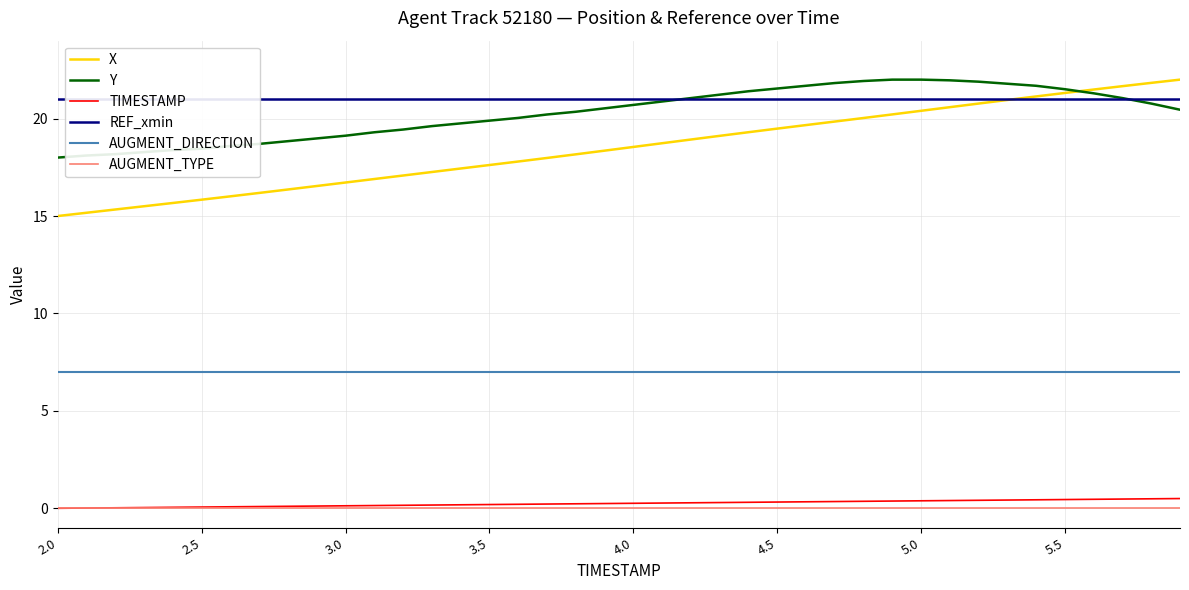

True or false: AUGMENT_DIRECTION and Y cross at least once.

False